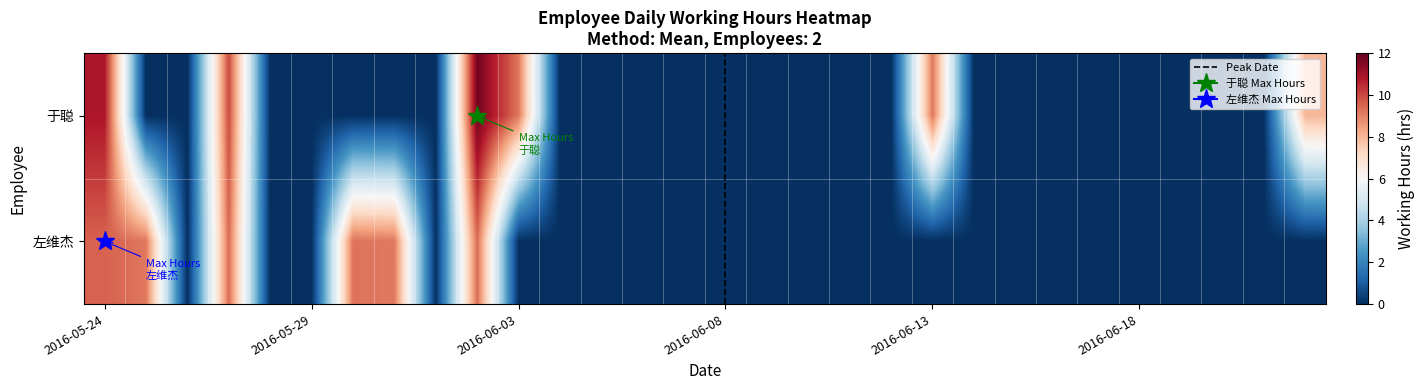

Reading right to left, extract all data points from this chart.

于聪: 2016-06-22=8.0	2016-06-21=0.0	2016-06-20=0.0	2016-06-19=0.0	2016-06-18=0.0	2016-06-17=0.0	2016-06-16=0.0	2016-06-15=0.0	2016-06-14=0.0	2016-06-13=9.2	2016-06-12=0.0	2016-06-11=0.0	2016-06-10=0.0	2016-06-09=0.0	2016-06-08=0.0	2016-06-07=0.0	2016-06-06=0.0	2016-06-05=0.0	2016-06-04=0.0	2016-06-03=9.2	2016-06-02=11.8	2016-06-01=0.0	2016-05-31=0.0	2016-05-30=0.0	2016-05-29=0.0	2016-05-28=0.0	2016-05-27=9.9	2016-05-26=0.0	2016-05-25=0.0	2016-05-24=10.9
左维杰: 2016-06-22=0.0	2016-06-21=0.0	2016-06-20=0.0	2016-06-19=0.0	2016-06-18=0.0	2016-06-17=0.0	2016-06-16=0.0	2016-06-15=0.0	2016-06-14=0.0	2016-06-13=0.0	2016-06-12=0.0	2016-06-11=0.0	2016-06-10=0.0	2016-06-09=0.0	2016-06-08=0.0	2016-06-07=0.0	2016-06-06=0.0	2016-06-05=0.0	2016-06-04=0.0	2016-06-03=0.0	2016-06-02=9.4	2016-06-01=0.1	2016-05-31=9.2	2016-05-30=9.2	2016-05-29=0.0	2016-05-28=0.0	2016-05-27=9.4	2016-05-26=0.0	2016-05-25=9.2	2016-05-24=9.6